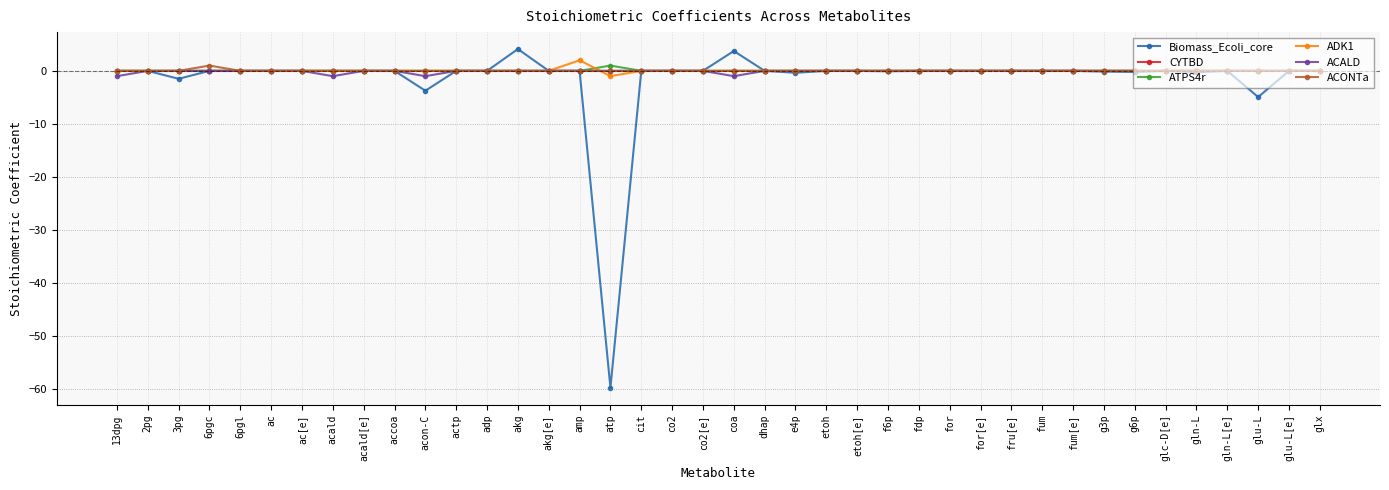

What is the label of the 29th point from the right?

actp